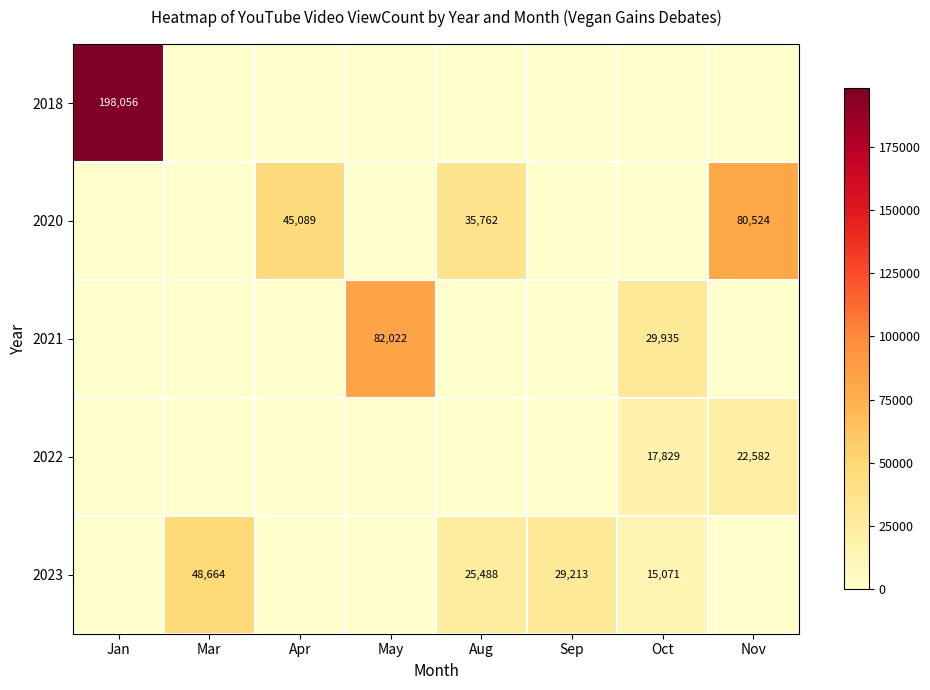

The value of 2022 at Oct is 8078. True or false?

False